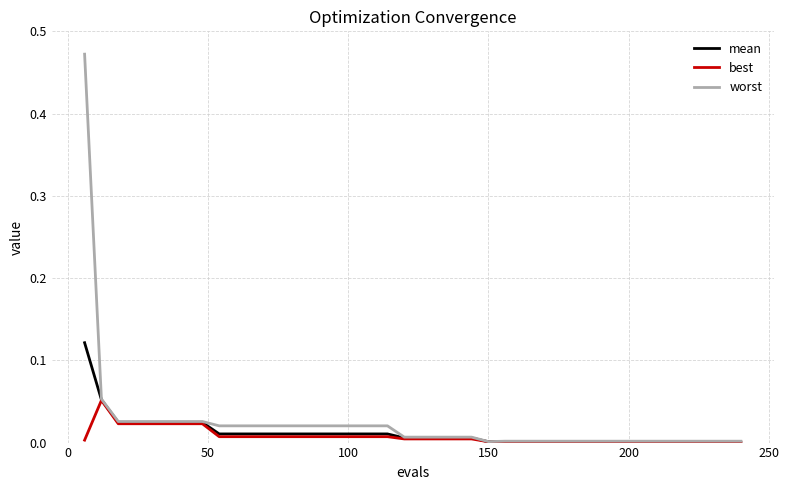

Is this an area chart (filled region under the line)?

No